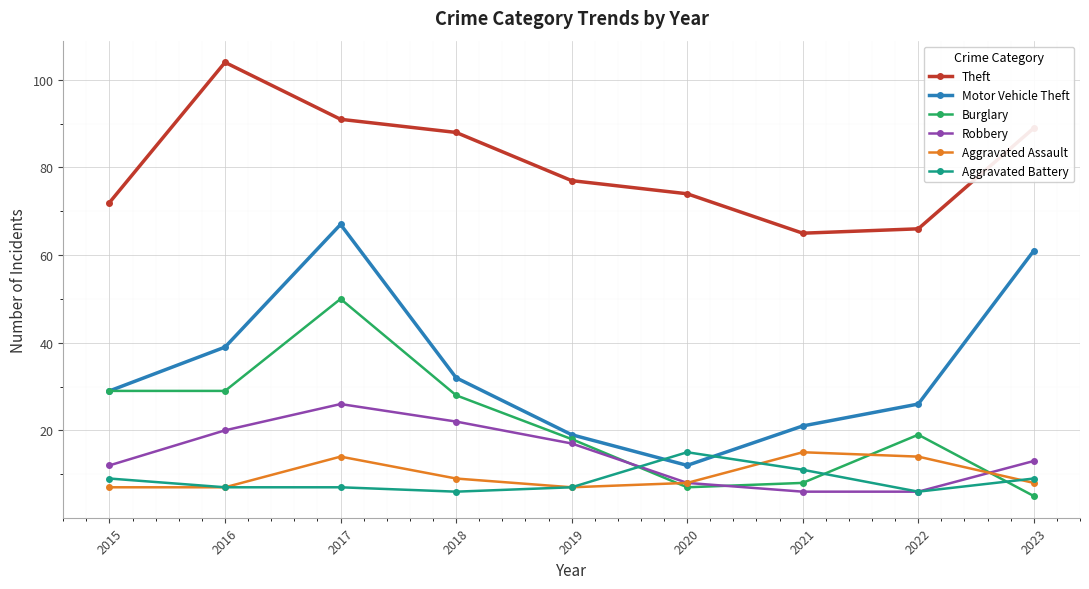

What is the total value across all series at 2015?

158